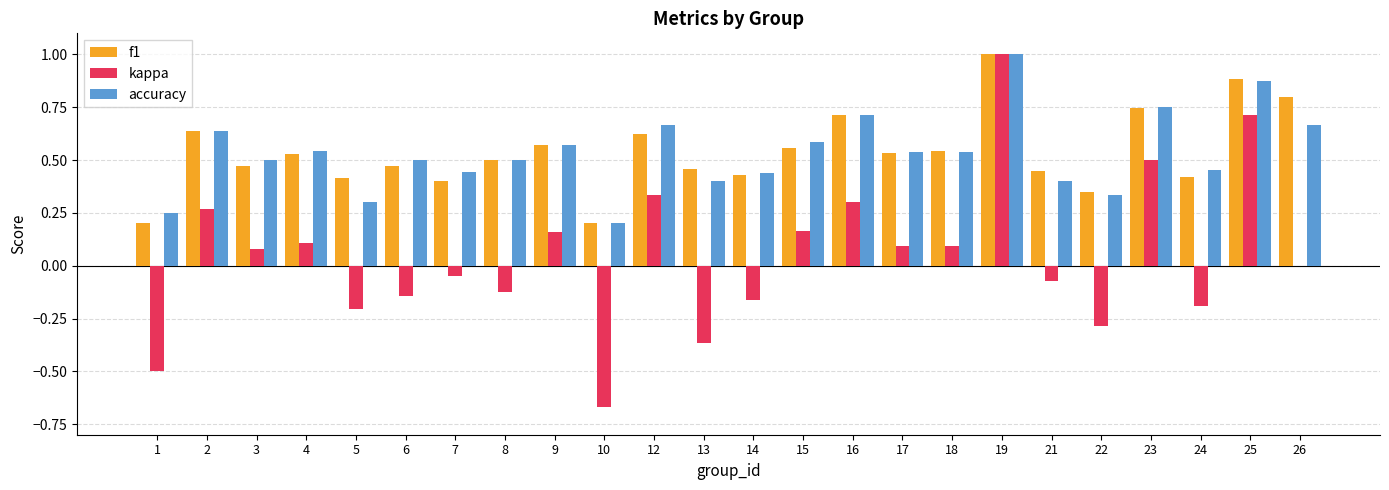

What are all the series names shown in the legend?

f1, kappa, accuracy